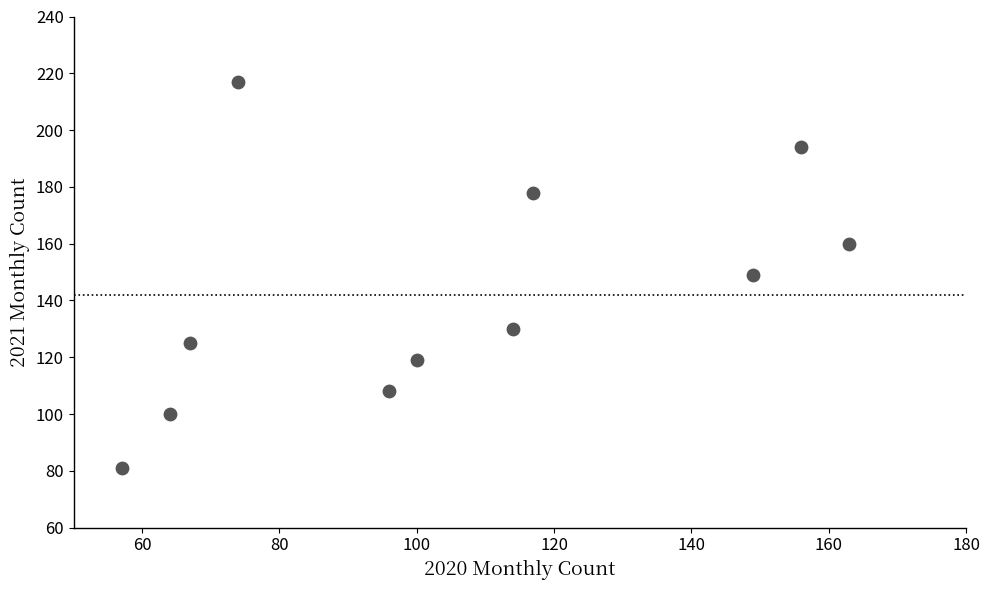

What is the range of X values (max minus min)?

106